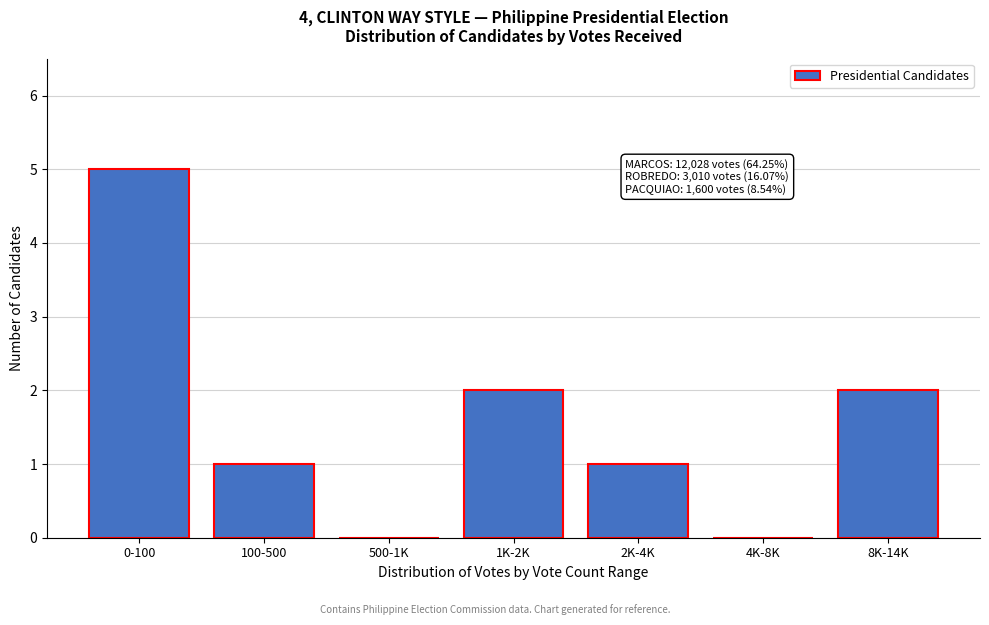

Reading right to left, what are all the values shown in this chart?

8K-14K=2	4K-8K=0	2K-4K=1	1K-2K=2	500-1K=0	100-500=1	0-100=5